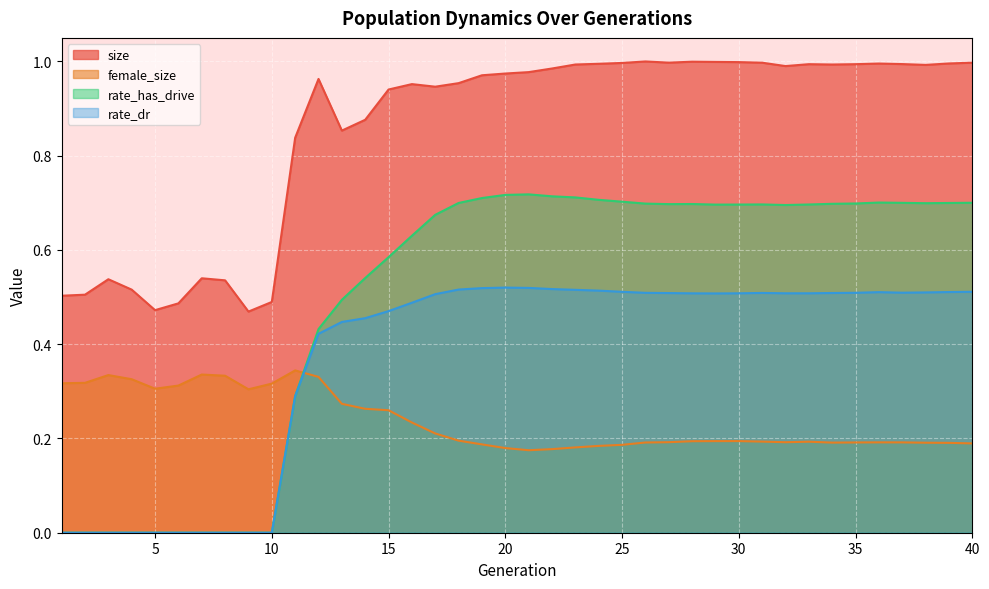

Which label corresponds to the largest value in the chart?

26